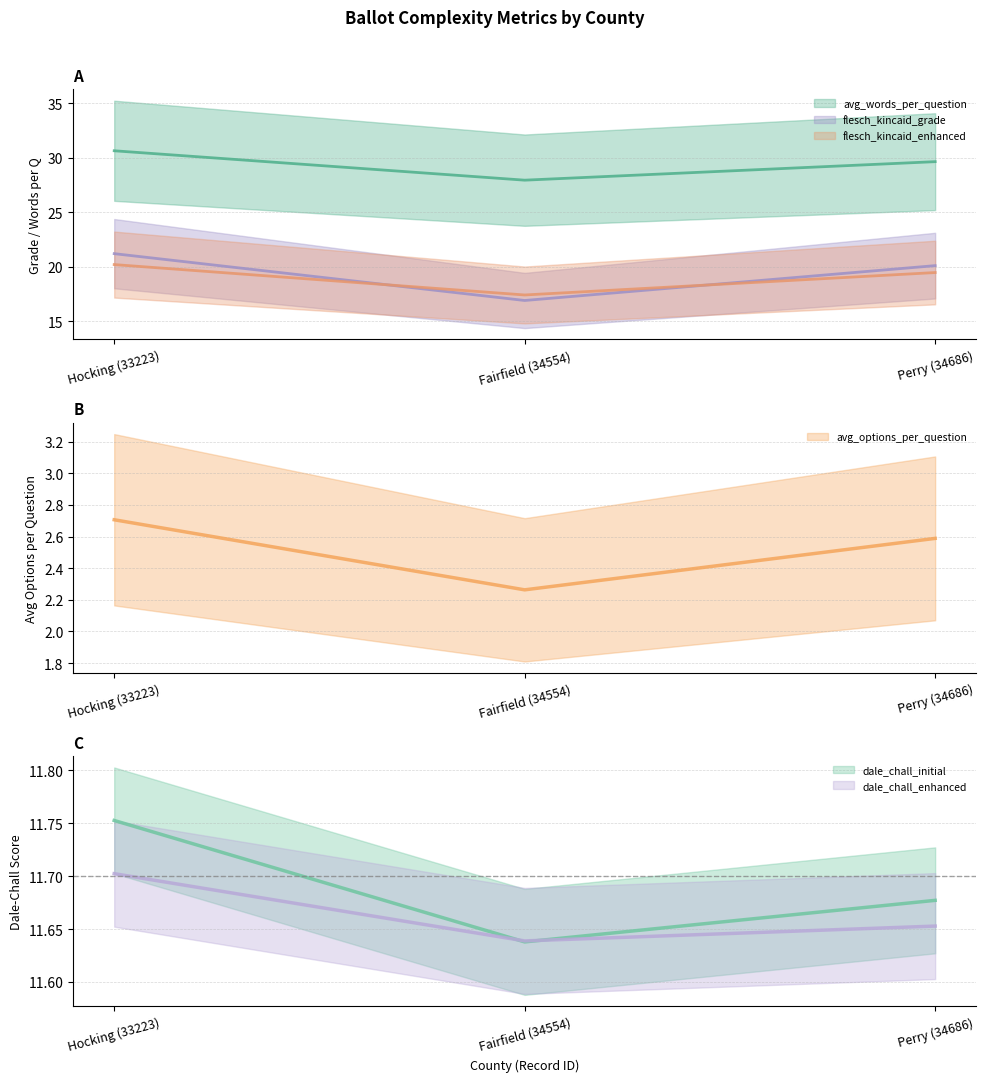

Does the chart display data point markers on the line(s)?

No